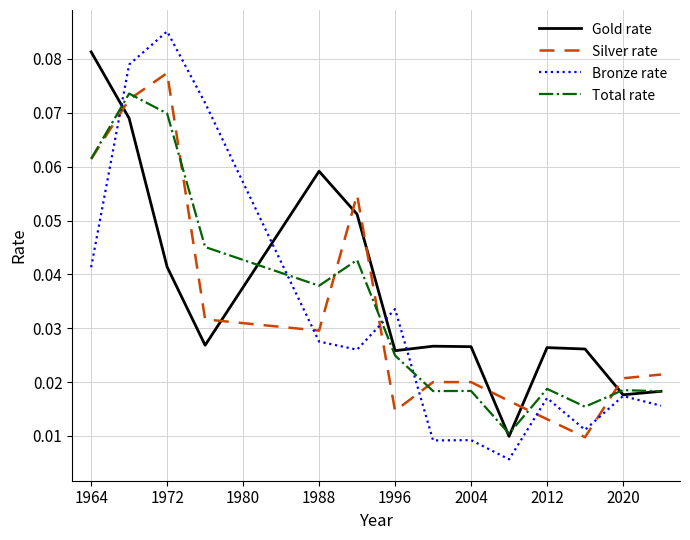

Which series has the largest range (max minus min)?

Bronze rate